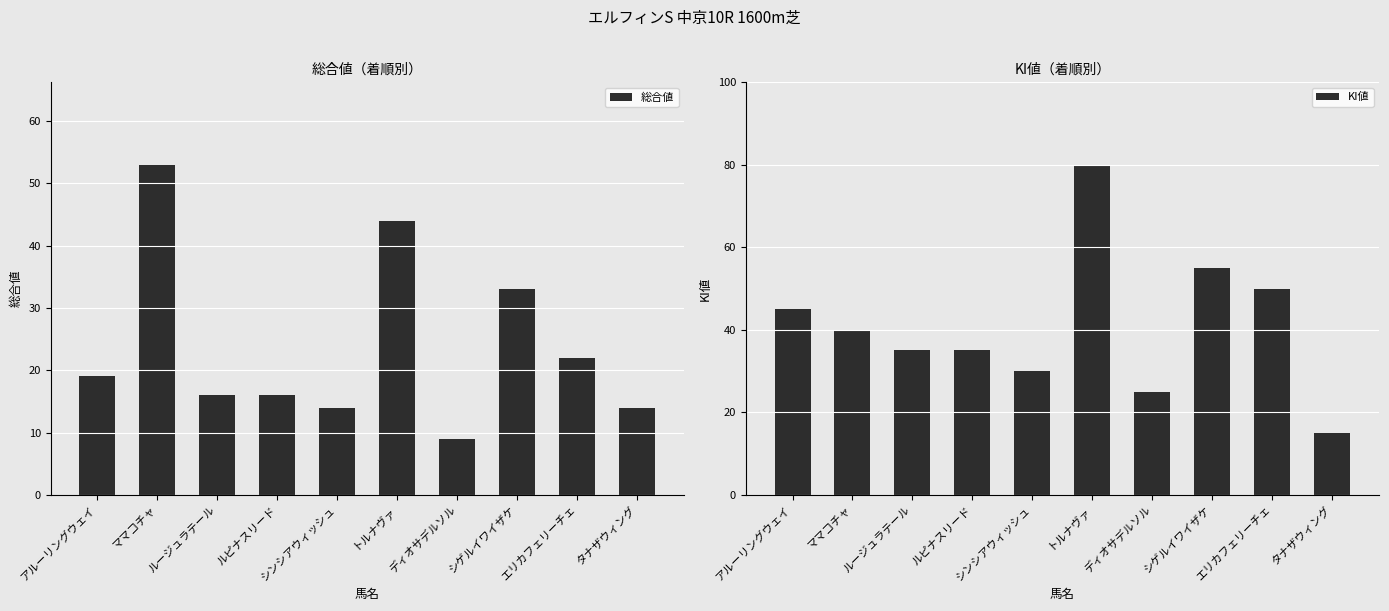

The value of KI値 at シンシアウィッシュ is 18. True or false?

False